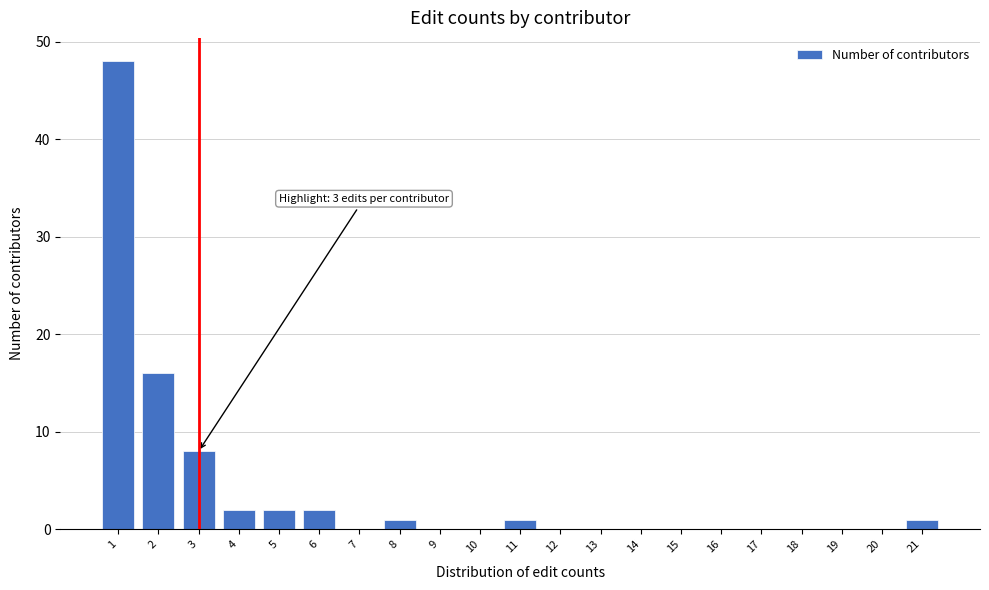

Which range on the x-axis has the tallest bar?

0.5 to 1.5